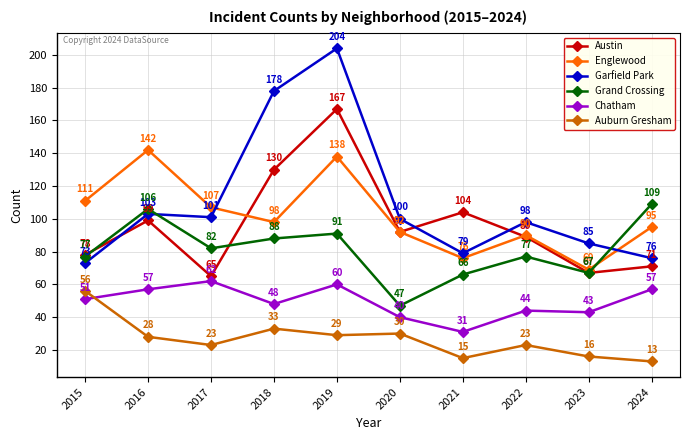

Which series has the widest spread of values?

Garfield Park